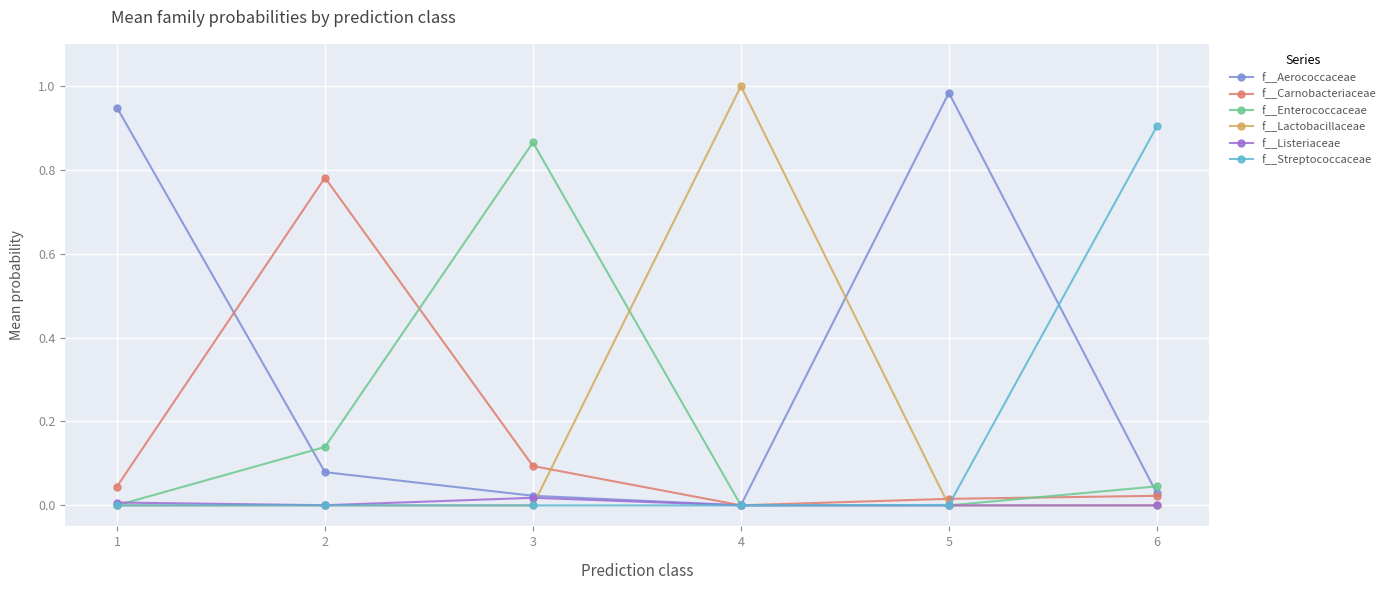

At how many categories does at least one series exceed 0?

6